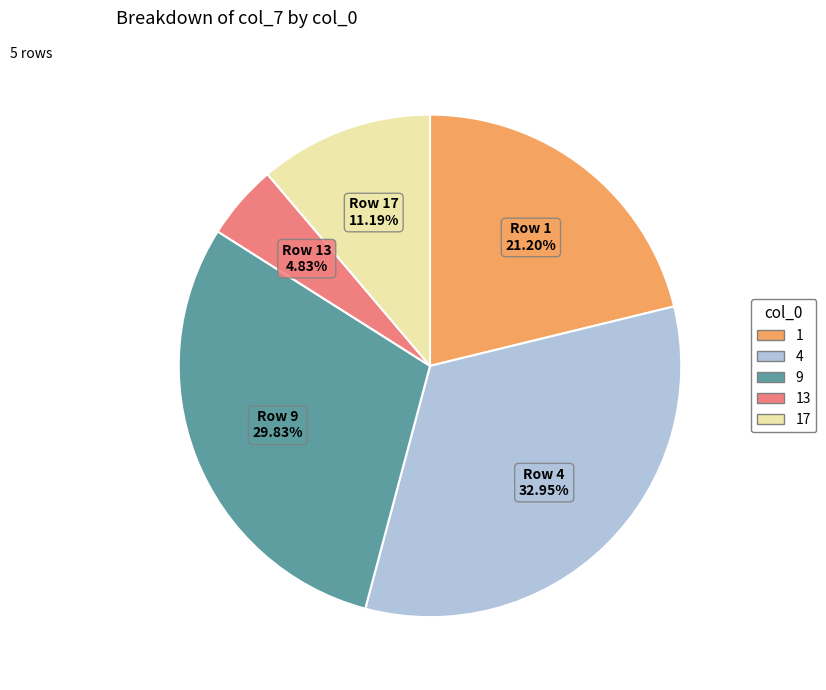

What is the largest slice in the pie chart?

4